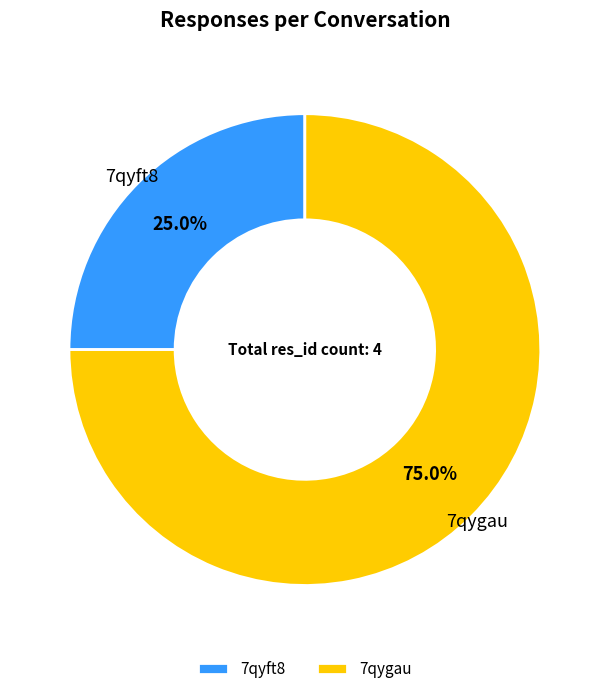

Between 7qygau and 7qyft8, which is larger?

7qygau